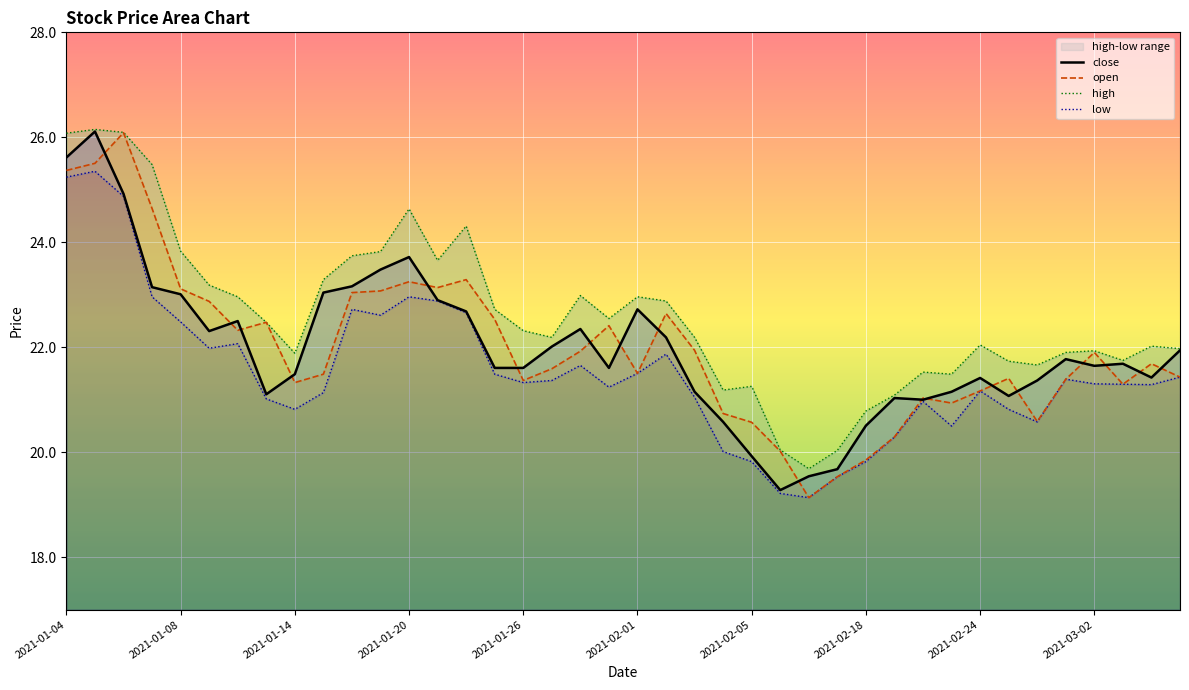

What is the lowest value of the open series?

19.1